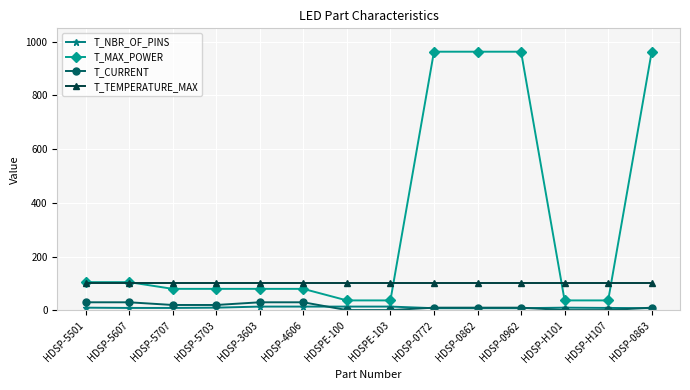

Is it true that T_NBR_OF_PINS equals 8 at HDSP-0863?

True